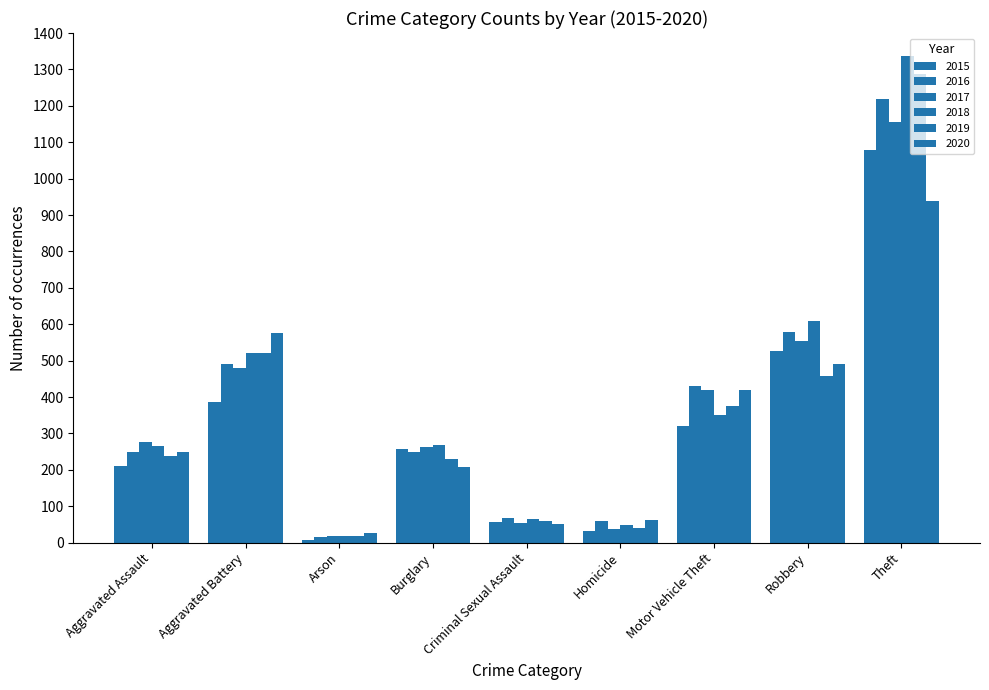

How many bars are there in total?

54